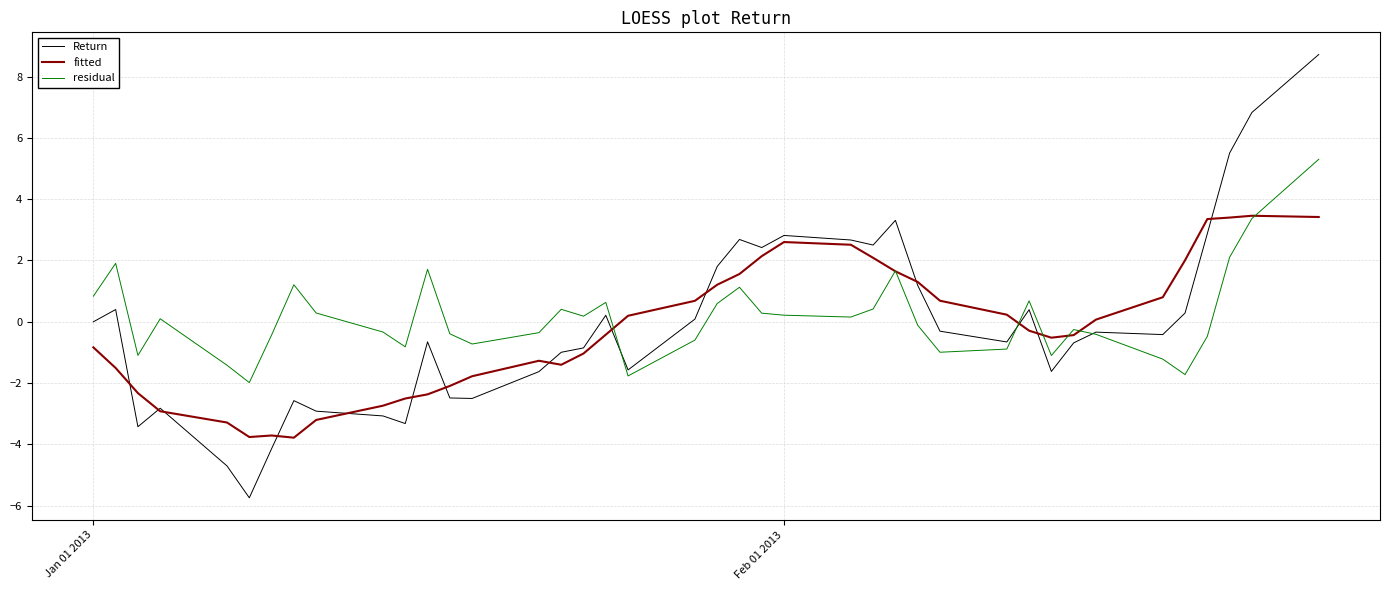

How many lines are shown in the chart?

3